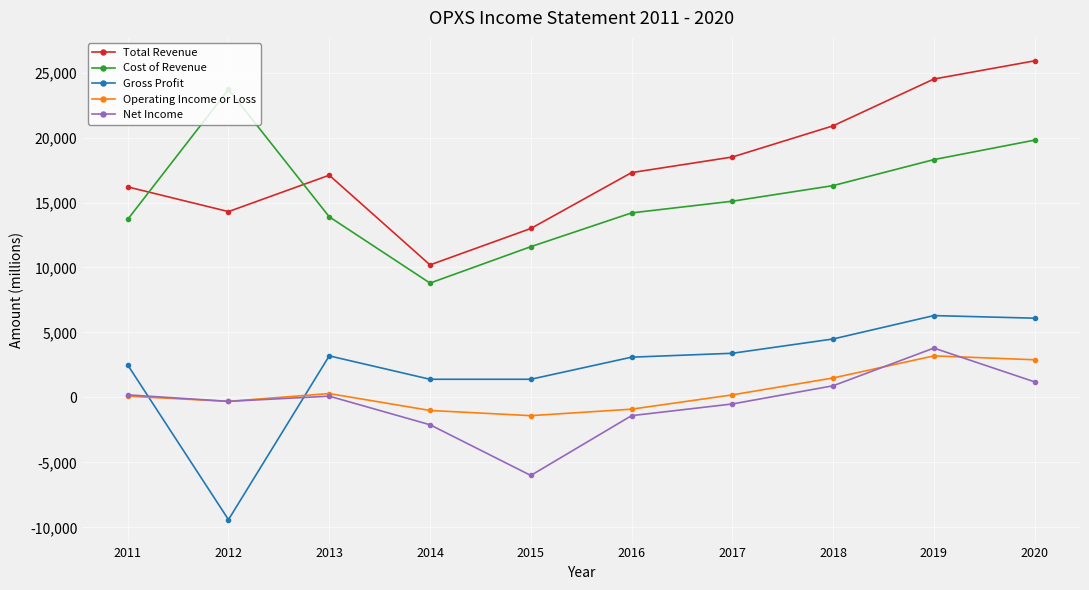

How many values in the Net Income series are below 100?

5